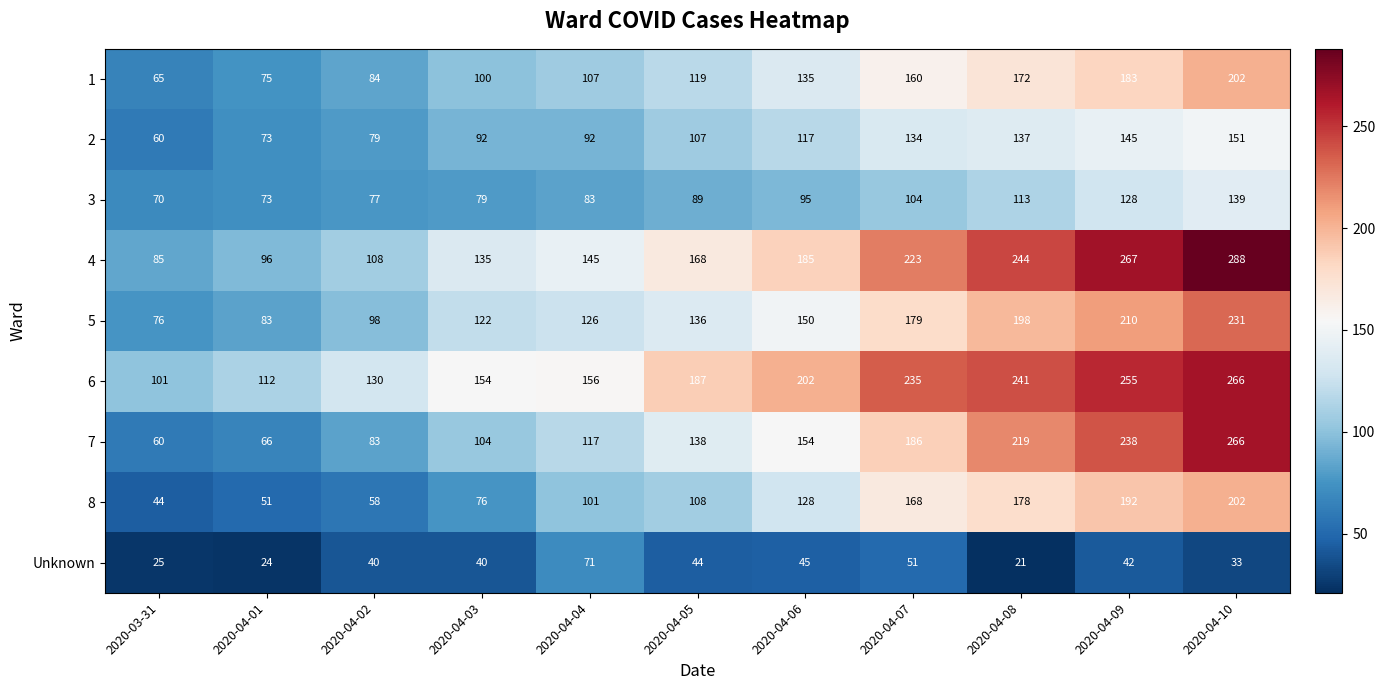

Which category has the lowest value across all series?

2020-04-08